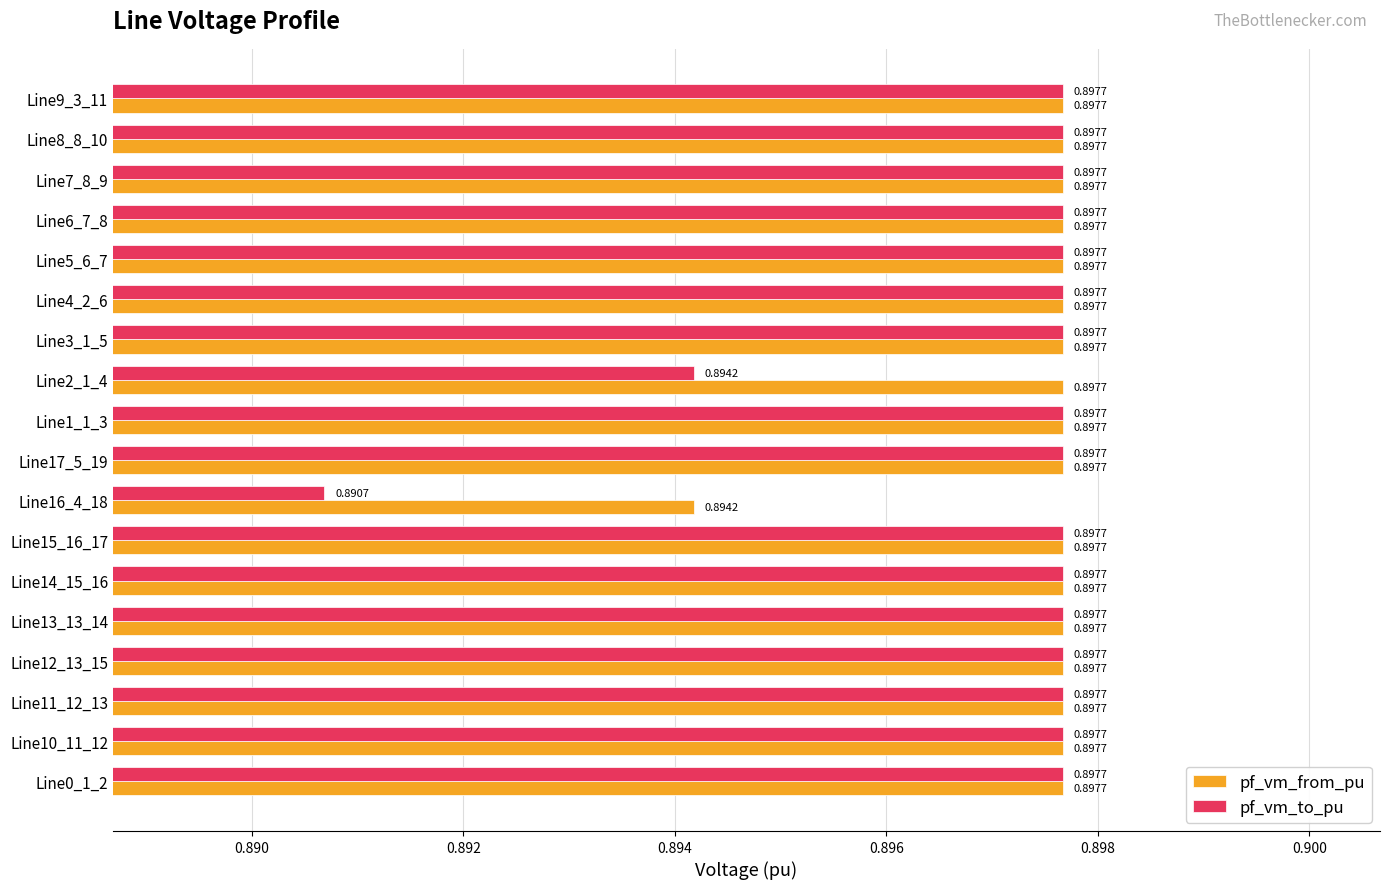

What is the total value across all series at Line10_11_12?

1.8